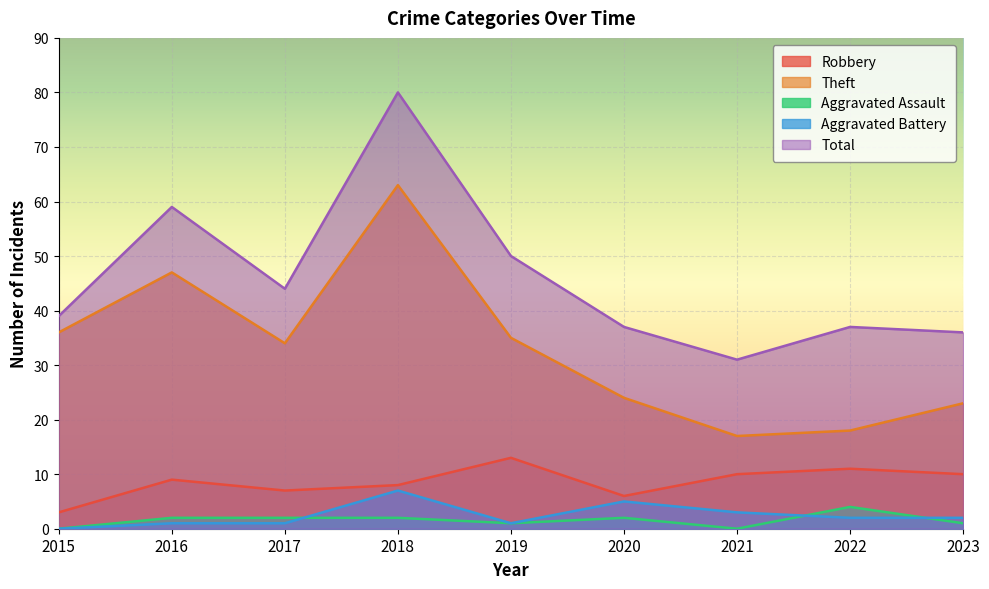

The value of Theft at 2023 is 40. True or false?

False